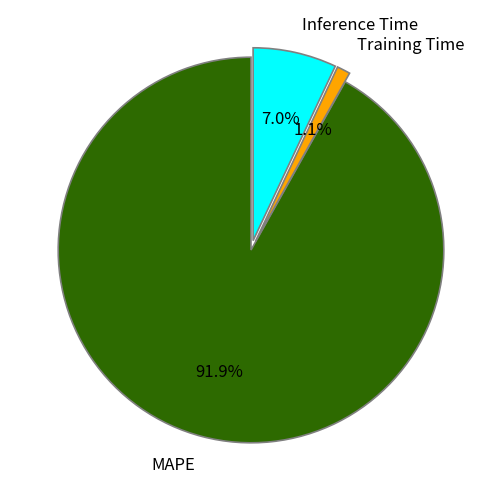

True or false: Inference Time accounts for 1% of the total.

False